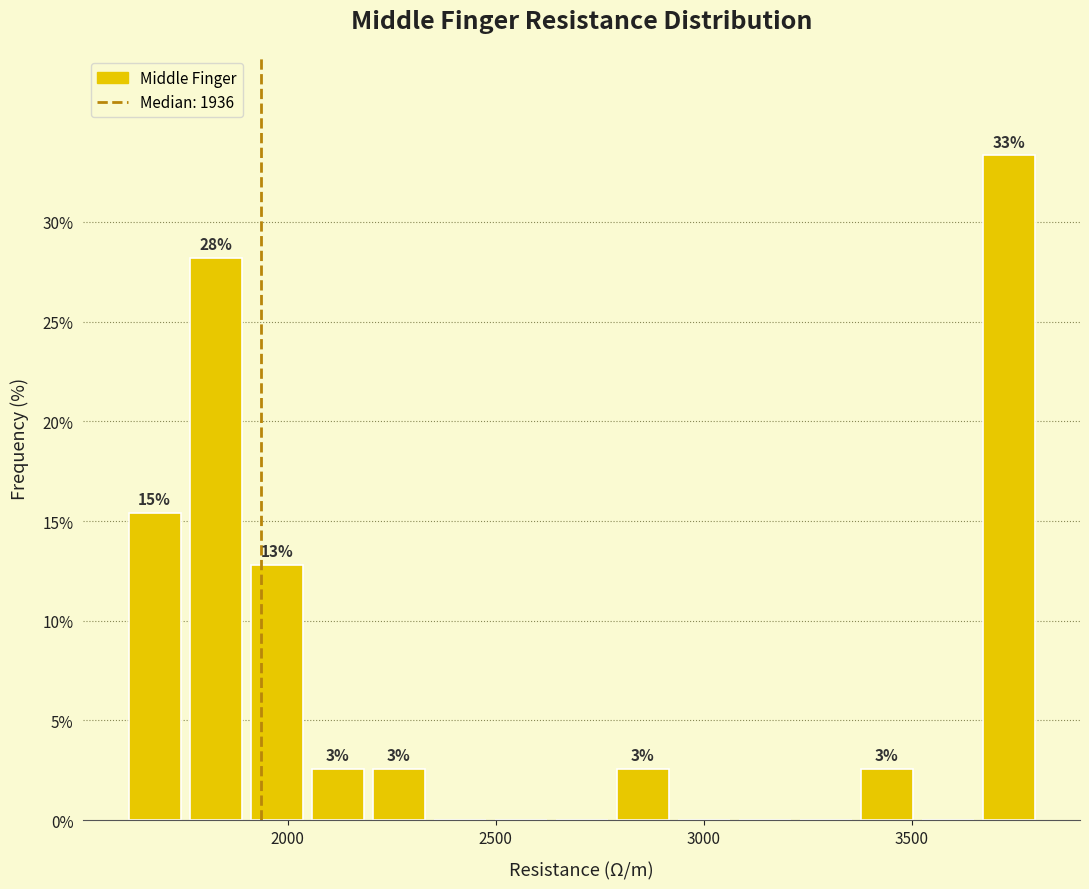

Read against the x-axis, roughly where is the centre of the tallest bar?

3750